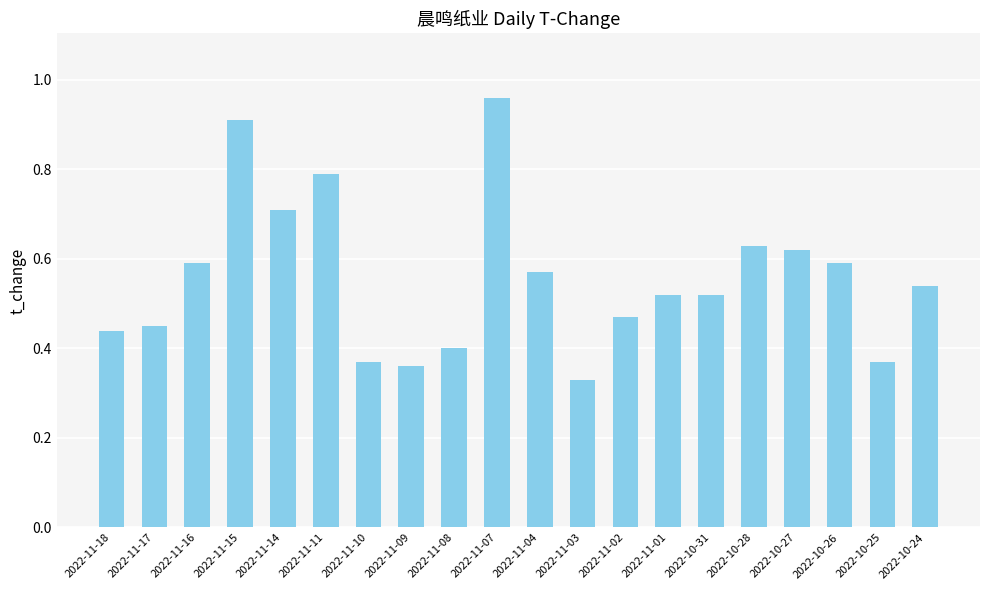

Is it true that the value at 2022-10-25 is 0.4?

True